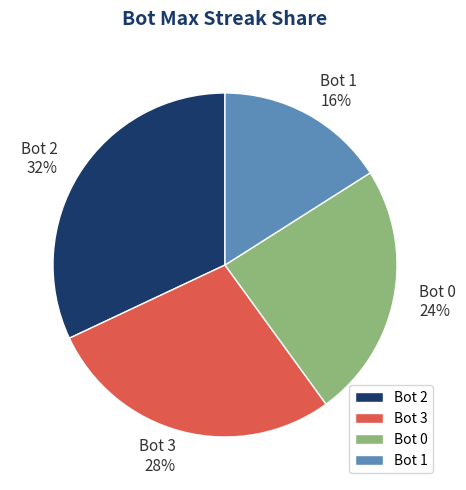

Count the number of slices in the pie.

4